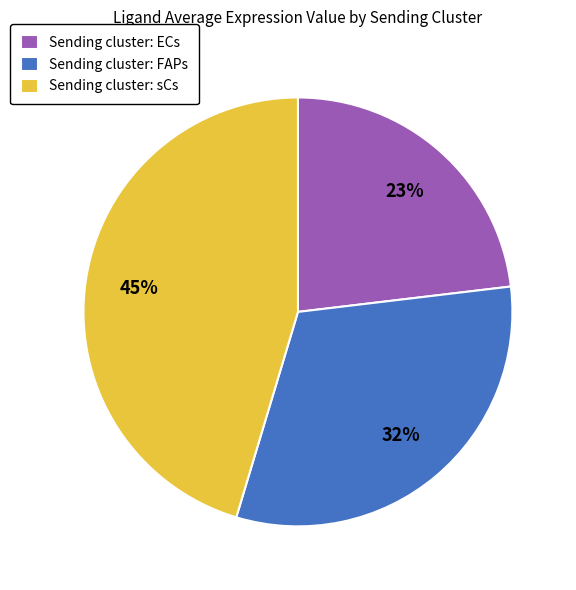

Between Sending cluster: FAPs and Sending cluster: ECs, which is larger?

Sending cluster: FAPs